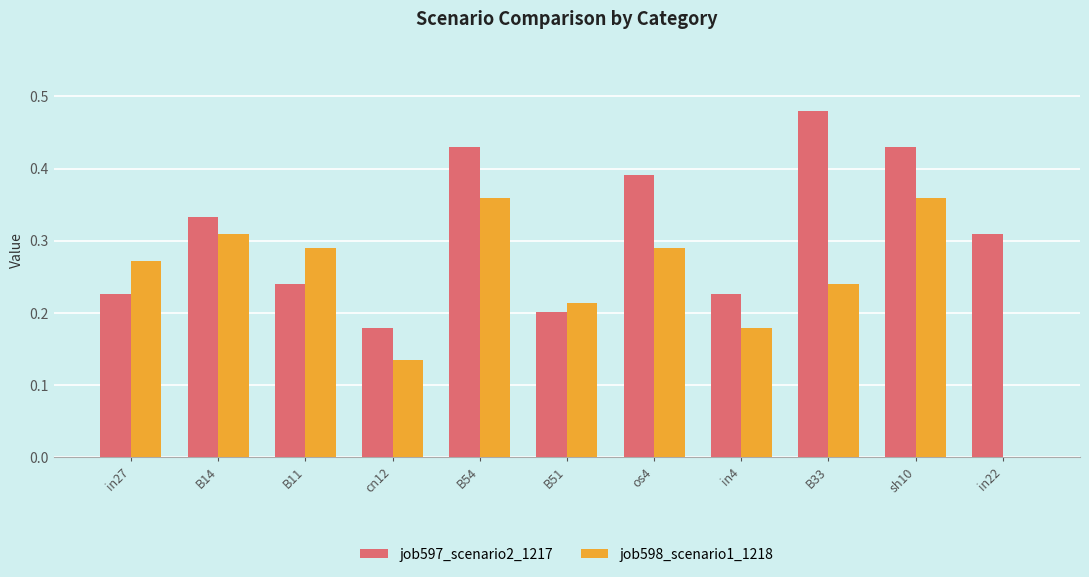

How many series are shown in this chart?

2